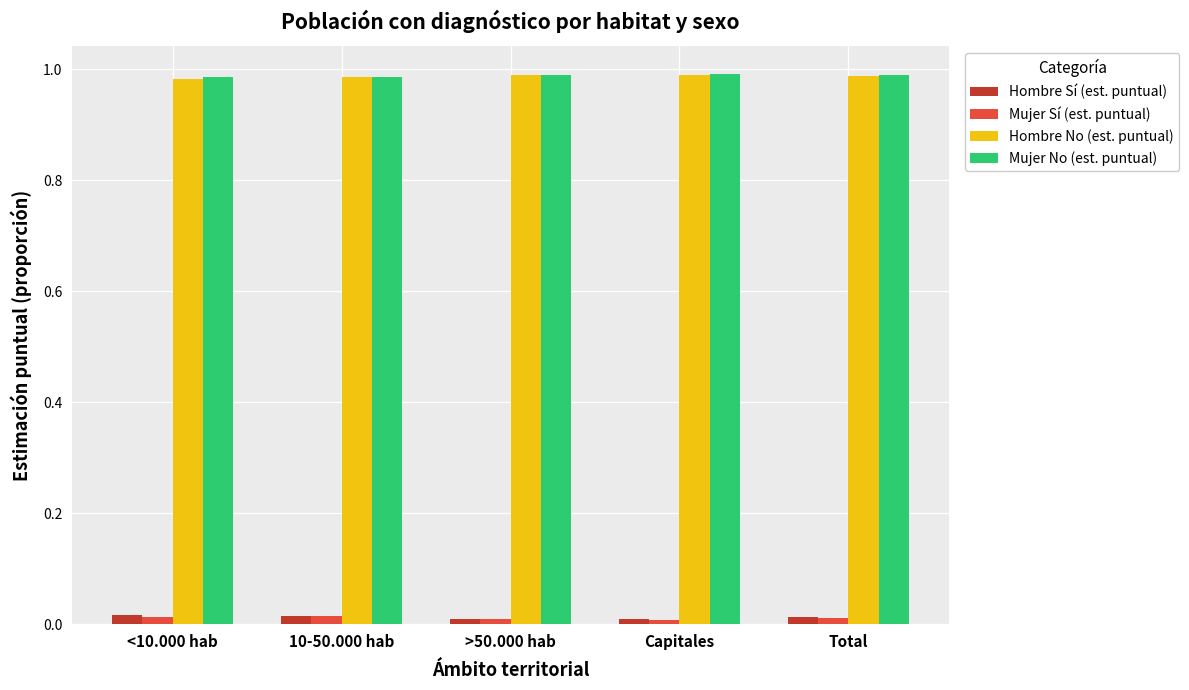

What is the sum of all Hombre No (est. puntual) values?

4.9